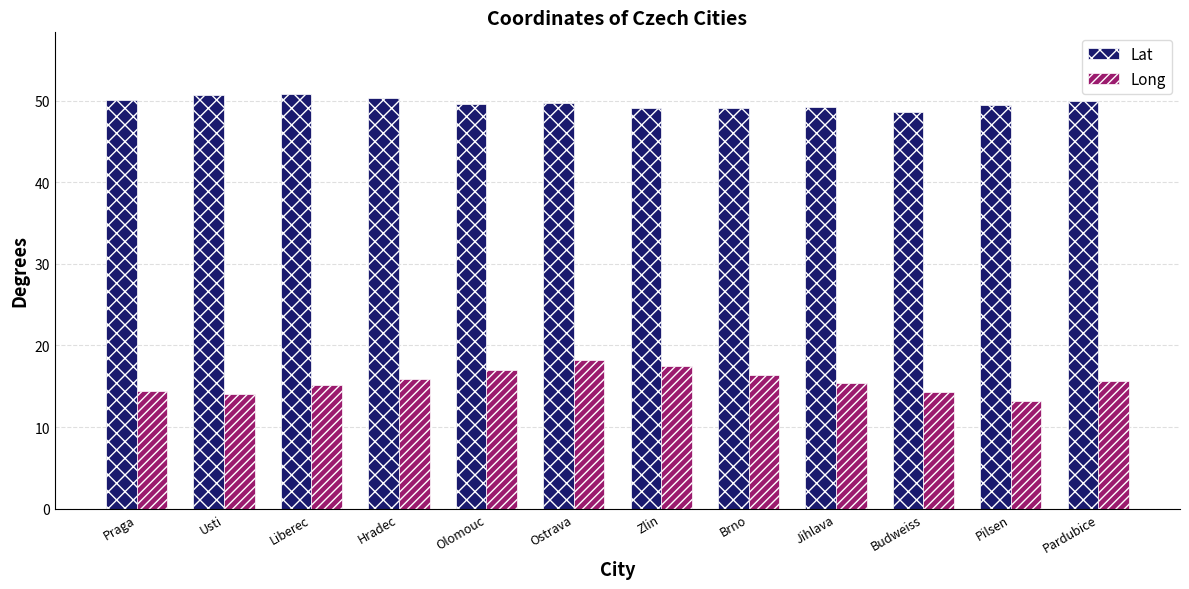

What is the maximum value for Lat?

50.8